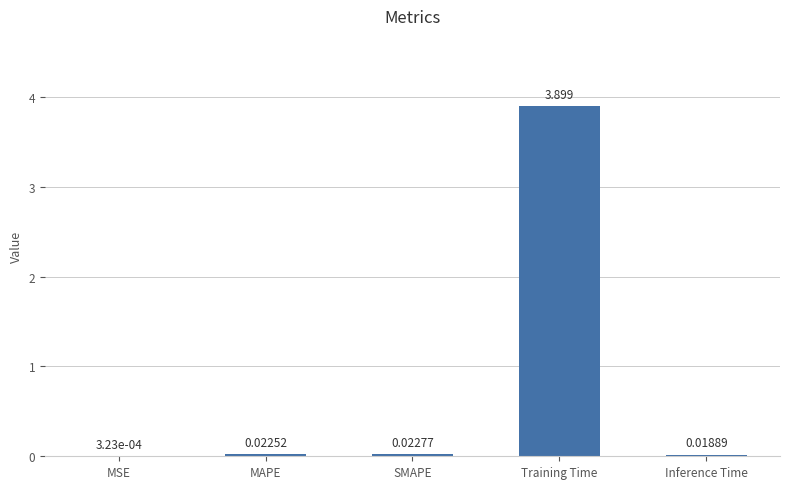

What is the greatest value displayed?

3.9